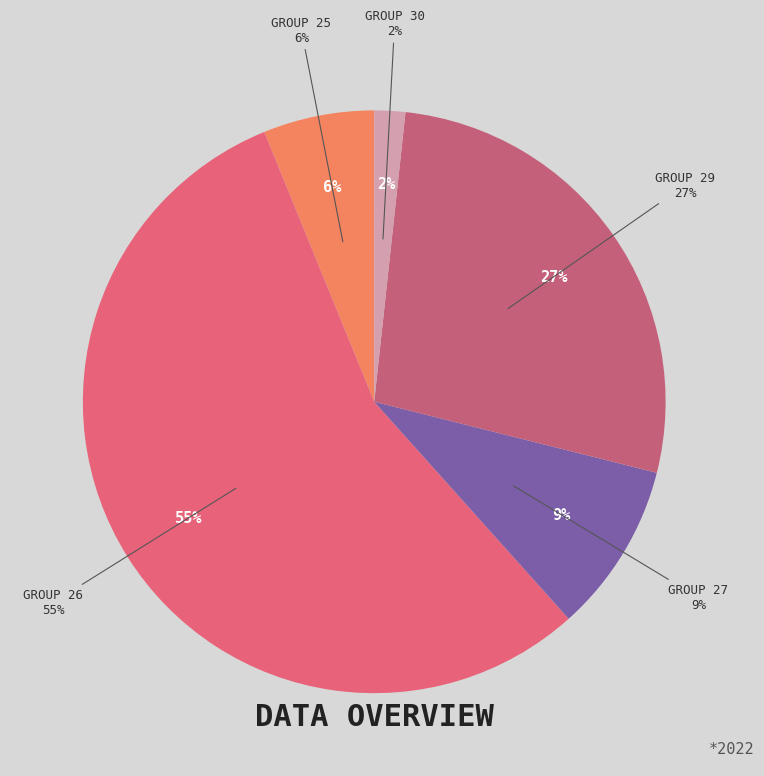

Does 26 represent more than half of the total?

No